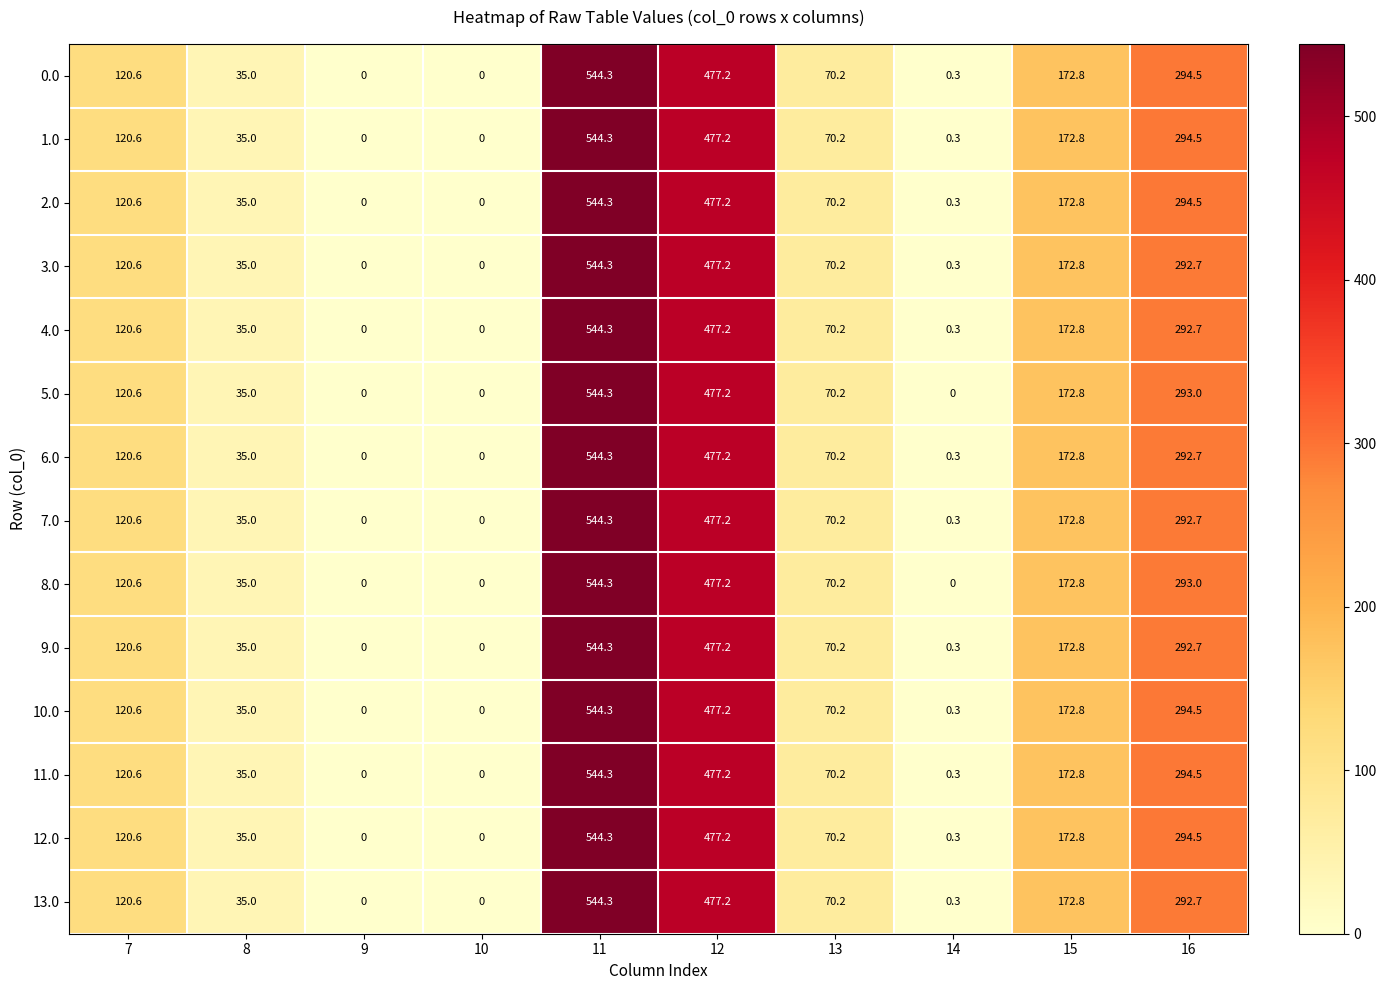

At how many categories does at least one series exceed 135?

4